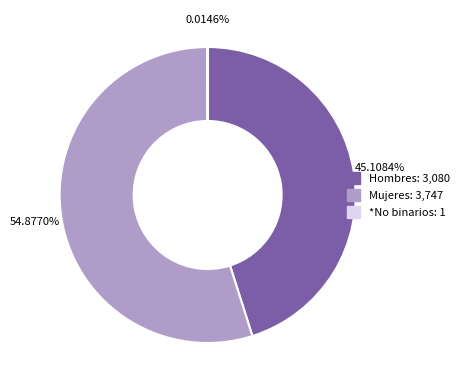

Is there any slice that represents more than half of the pie?

Yes